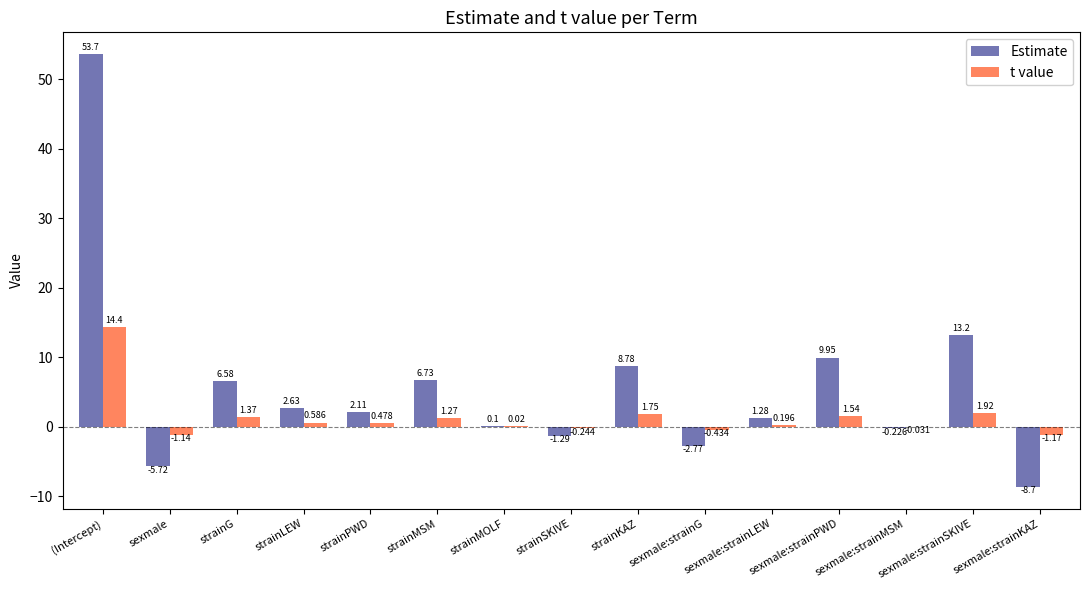

At which label is Estimate closest to 22?

sexmale:strainSKIVE